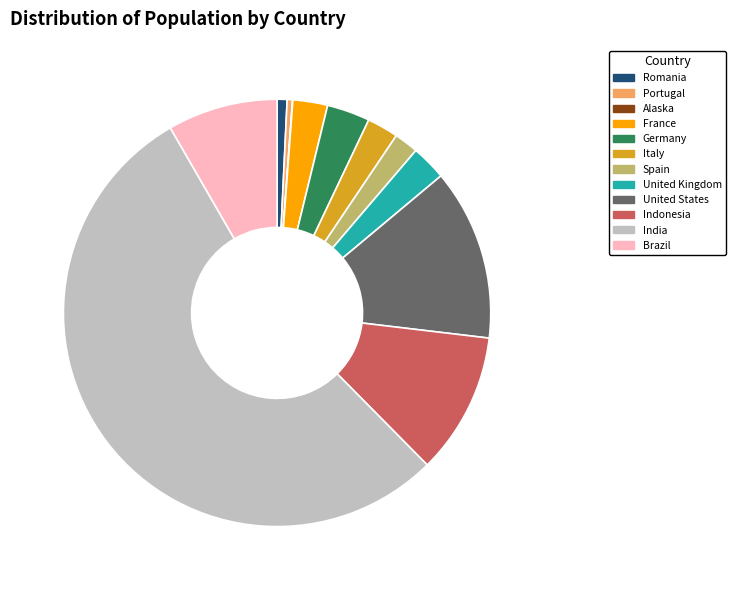

True or false: Indonesia accounts for 1% of the total.

False